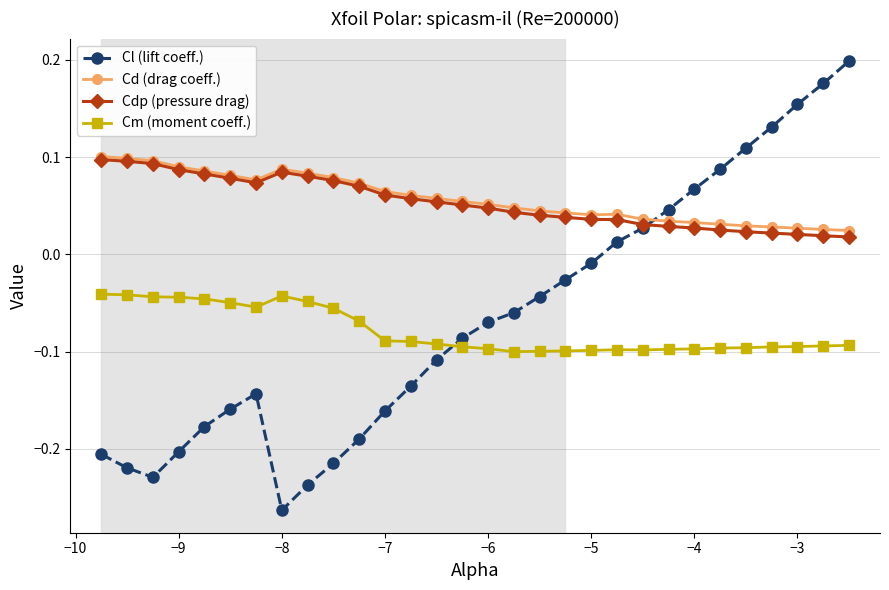

True or false: Cm (moment coeff.) has more than 1 points higher than both neighbors.

True